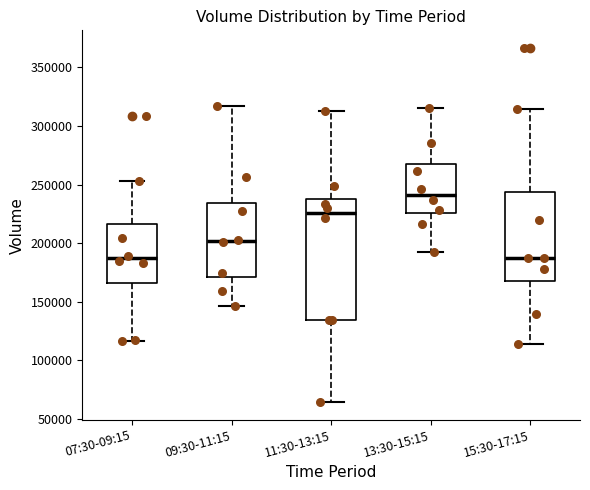

Reading left to right, transcribe this box plot: for each box, give where its median line is, the range the box spans, and where its two whiskers end, as read against the y-axis. The values are not printed on the chart, so give them approximately, as read against the axis.

07:30-09:15: median 185000, box 165000 to 215000, whiskers 115000 to 255000
09:30-11:15: median 200000, box 170000 to 235000, whiskers 145000 to 315000
11:30-13:15: median 225000, box 135000 to 240000, whiskers 65000 to 315000
13:30-15:15: median 240000, box 225000 to 265000, whiskers 195000 to 315000
15:30-17:15: median 185000, box 170000 to 245000, whiskers 115000 to 315000